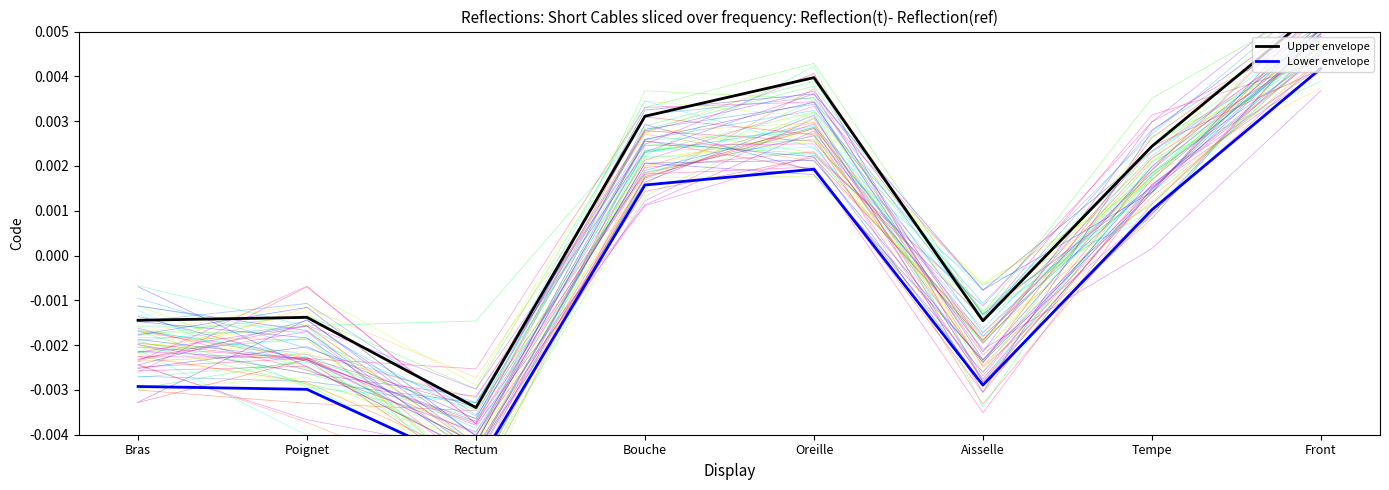

At which category is the sum across all series the highest?

Front